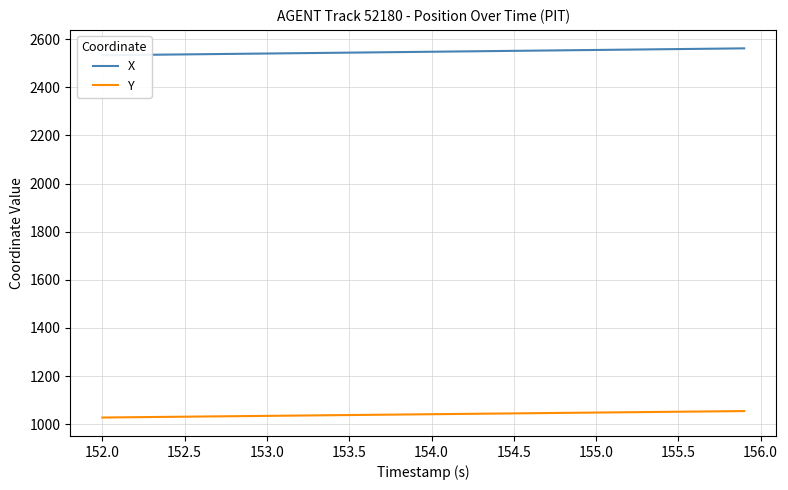

How many distinct data groups are displayed?

2